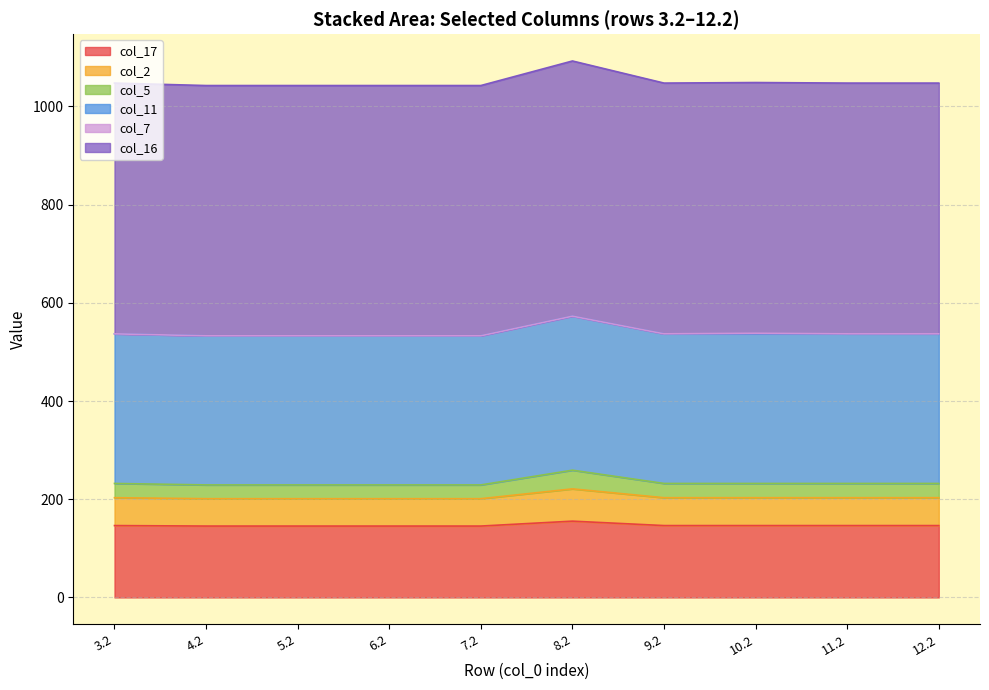

What is the lowest value of the col_17 series?

145.4